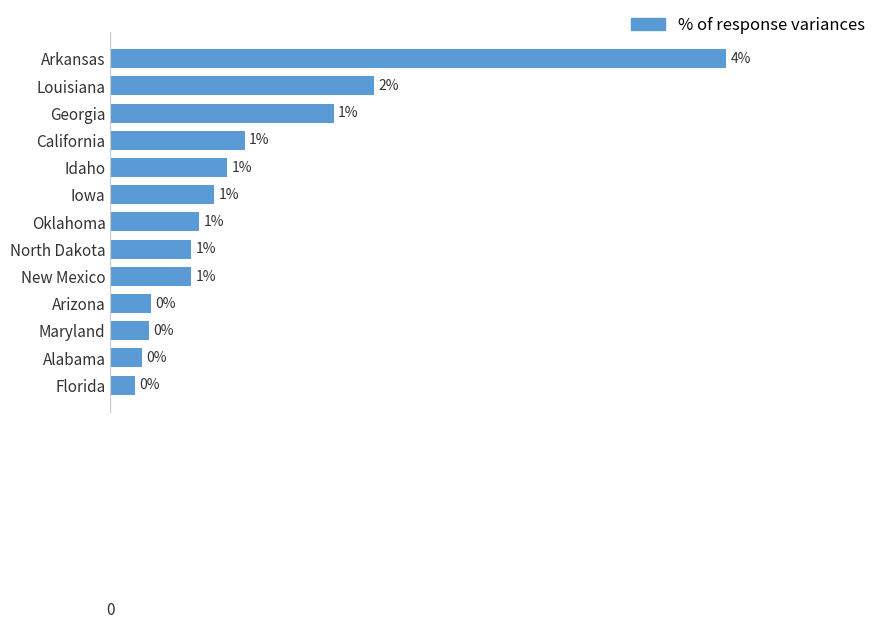

Are the bars horizontal?

Yes